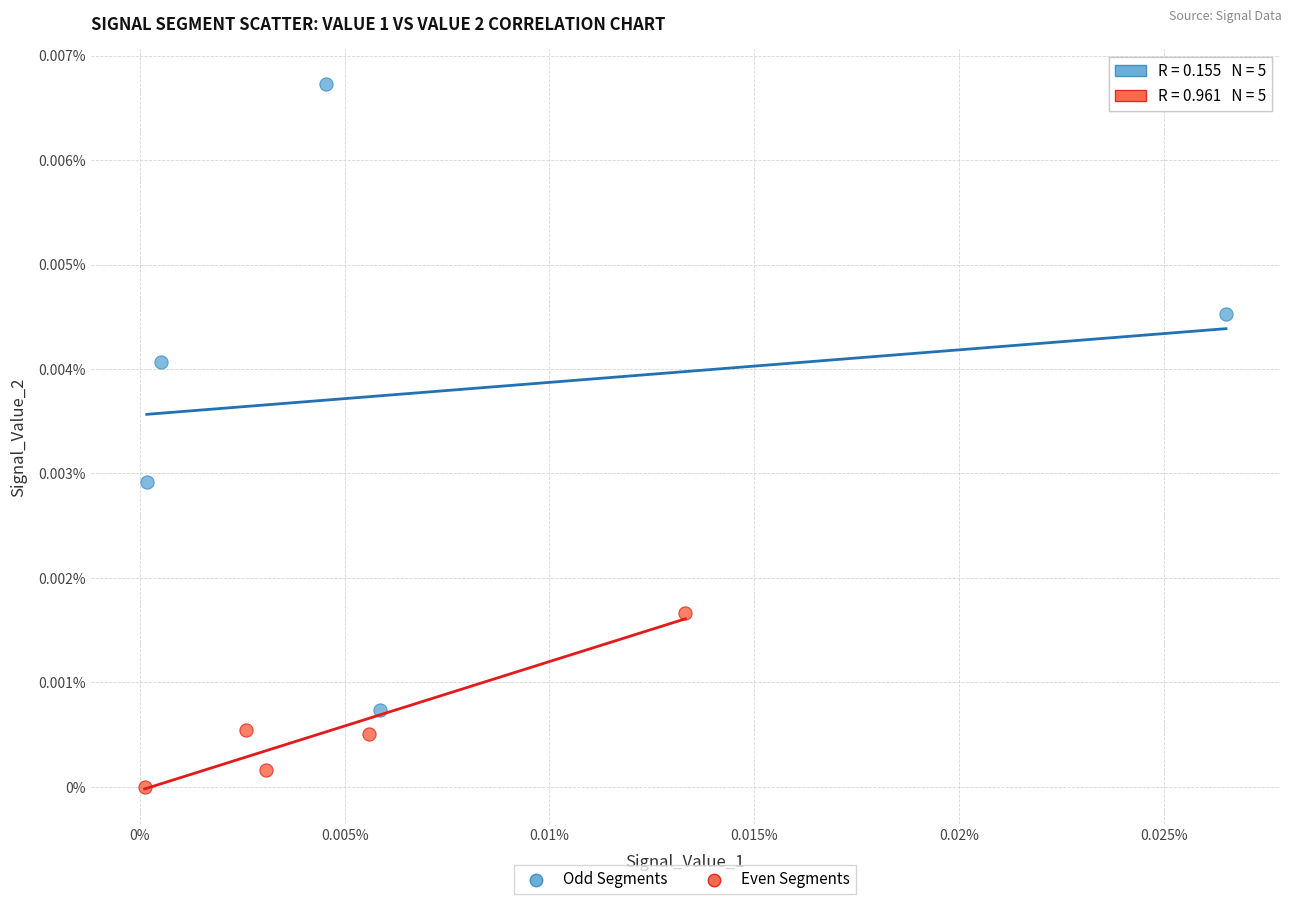

Which series reaches the maximum Y coordinate?

Odd Segments